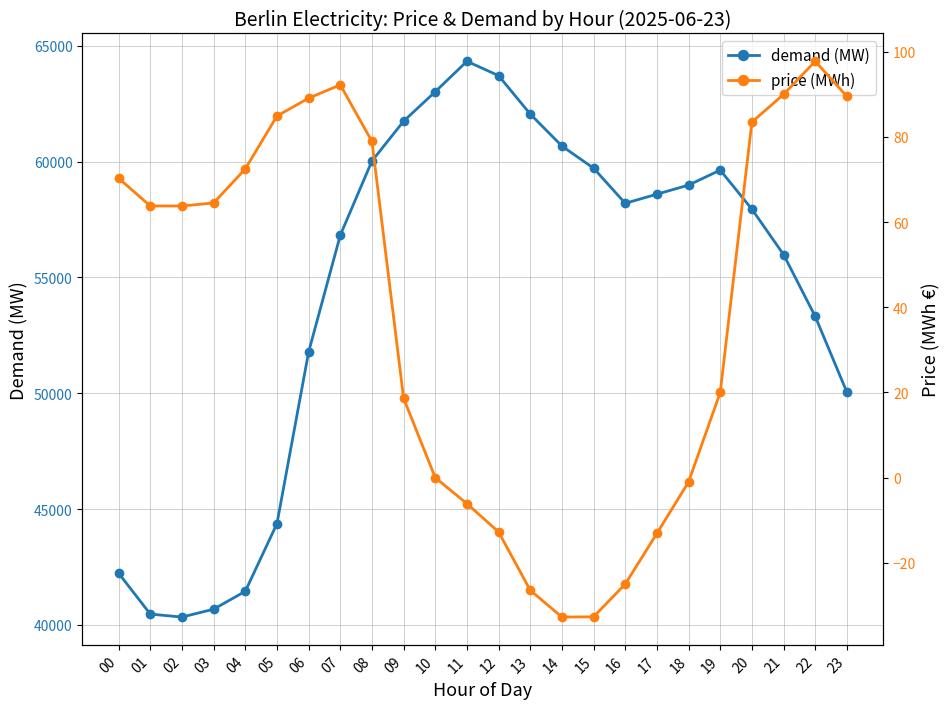

Which label corresponds to the smallest value in the chart?

14